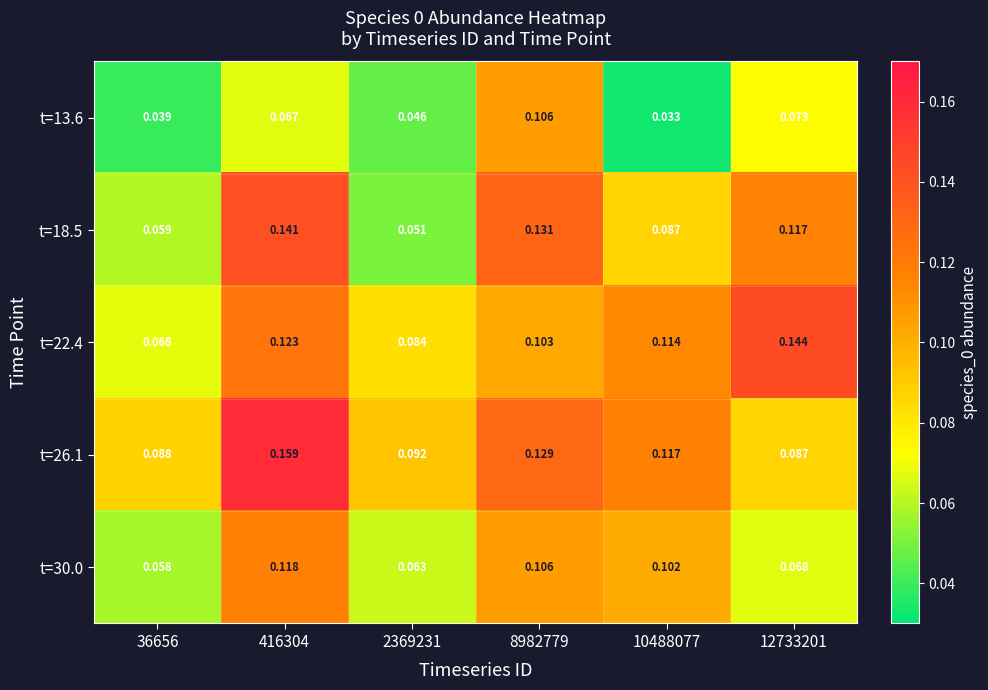

Which label corresponds to the smallest value in the chart?

10488077